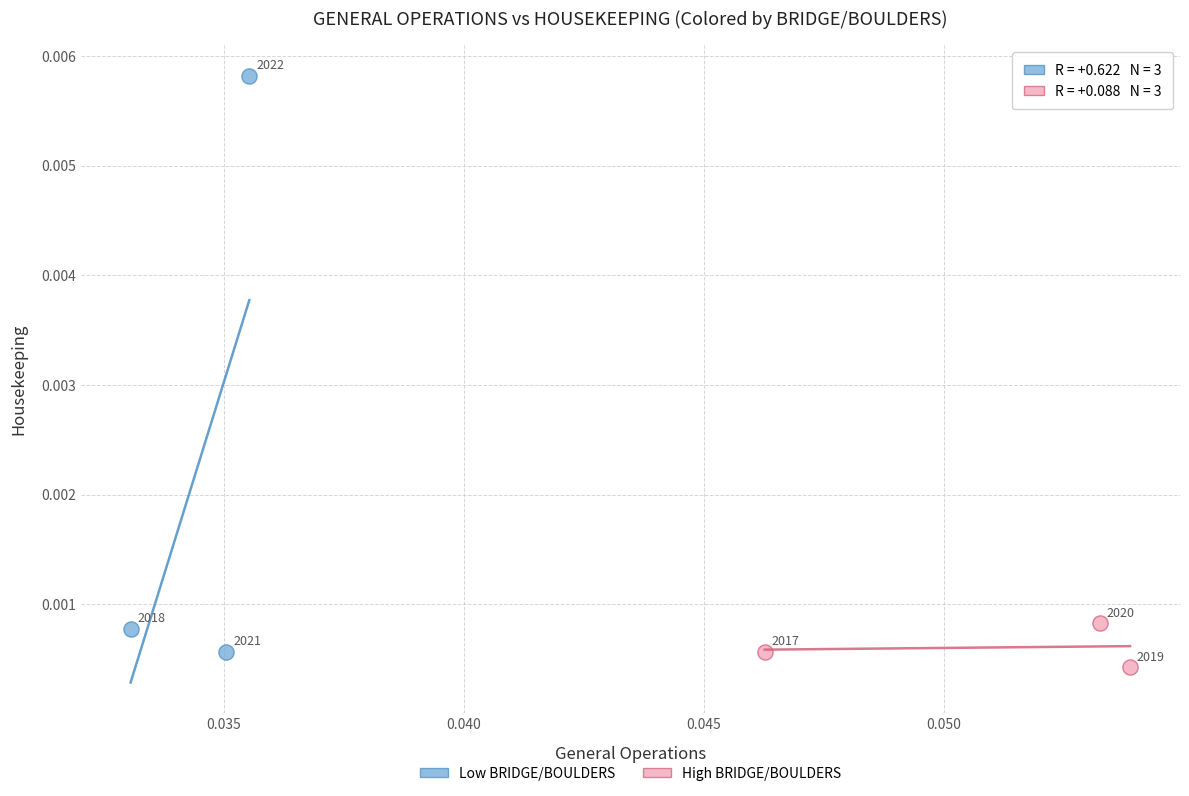

Which series reaches the maximum Y coordinate?

Low BRIDGE/BOULDERS